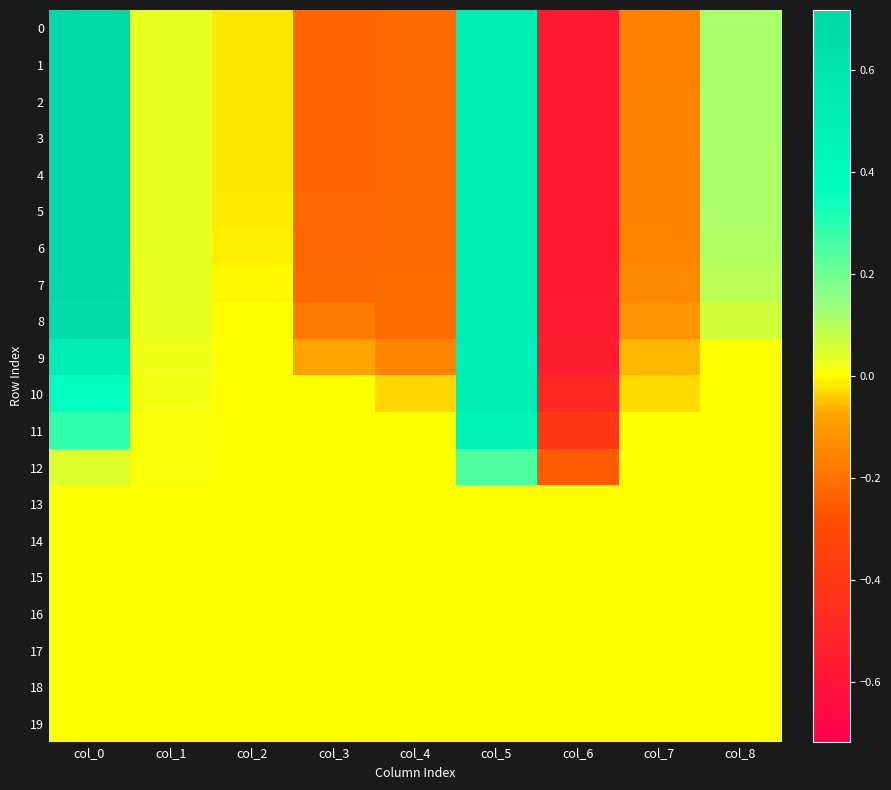

Reading left to right, transcribe all the data shown in this chart.

0: col_0=0.7	col_1=0.0	col_2=-0.0	col_3=-0.2	col_4=-0.2	col_5=0.5	col_6=-0.6	col_7=-0.2	col_8=0.1
1: col_0=0.7	col_1=0.0	col_2=-0.0	col_3=-0.2	col_4=-0.2	col_5=0.5	col_6=-0.6	col_7=-0.2	col_8=0.1
2: col_0=0.7	col_1=0.0	col_2=-0.0	col_3=-0.2	col_4=-0.2	col_5=0.5	col_6=-0.6	col_7=-0.2	col_8=0.1
3: col_0=0.7	col_1=0.0	col_2=-0.0	col_3=-0.2	col_4=-0.2	col_5=0.5	col_6=-0.6	col_7=-0.2	col_8=0.1
4: col_0=0.7	col_1=0.0	col_2=-0.0	col_3=-0.2	col_4=-0.2	col_5=0.5	col_6=-0.6	col_7=-0.2	col_8=0.1
5: col_0=0.7	col_1=0.0	col_2=-0.0	col_3=-0.2	col_4=-0.2	col_5=0.5	col_6=-0.6	col_7=-0.2	col_8=0.1
6: col_0=0.7	col_1=0.0	col_2=-0.0	col_3=-0.2	col_4=-0.2	col_5=0.5	col_6=-0.6	col_7=-0.2	col_8=0.1
7: col_0=0.7	col_1=0.0	col_2=-0.0	col_3=-0.2	col_4=-0.2	col_5=0.5	col_6=-0.6	col_7=-0.1	col_8=0.1
8: col_0=0.7	col_1=0.0	col_2=0.0	col_3=-0.2	col_4=-0.2	col_5=0.5	col_6=-0.6	col_7=-0.1	col_8=0.1
9: col_0=0.5	col_1=0.0	col_2=0.0	col_3=-0.1	col_4=-0.2	col_5=0.5	col_6=-0.5	col_7=-0.1	col_8=0.0
10: col_0=0.4	col_1=0.0	col_2=0.0	col_3=0.0	col_4=-0.0	col_5=0.5	col_6=-0.5	col_7=-0.0	col_8=0.0
11: col_0=0.3	col_1=0.0	col_2=0.0	col_3=0.0	col_4=0.0	col_5=0.5	col_6=-0.4	col_7=0.0	col_8=0.0
12: col_0=0.0	col_1=0.0	col_2=0.0	col_3=0.0	col_4=0.0	col_5=0.2	col_6=-0.2	col_7=0.0	col_8=0.0
13: col_0=0.0	col_1=0.0	col_2=0.0	col_3=0.0	col_4=0.0	col_5=0.0	col_6=0.0	col_7=0.0	col_8=0.0
14: col_0=0.0	col_1=0.0	col_2=0.0	col_3=0.0	col_4=0.0	col_5=0.0	col_6=0.0	col_7=0.0	col_8=0.0
15: col_0=0.0	col_1=0.0	col_2=0.0	col_3=0.0	col_4=0.0	col_5=0.0	col_6=0.0	col_7=0.0	col_8=0.0
16: col_0=0.0	col_1=0.0	col_2=0.0	col_3=0.0	col_4=0.0	col_5=0.0	col_6=0.0	col_7=0.0	col_8=0.0
17: col_0=0.0	col_1=0.0	col_2=0.0	col_3=0.0	col_4=0.0	col_5=0.0	col_6=0.0	col_7=0.0	col_8=0.0
18: col_0=0.0	col_1=0.0	col_2=0.0	col_3=0.0	col_4=0.0	col_5=0.0	col_6=0.0	col_7=0.0	col_8=0.0
19: col_0=0.0	col_1=0.0	col_2=0.0	col_3=0.0	col_4=0.0	col_5=0.0	col_6=0.0	col_7=0.0	col_8=0.0